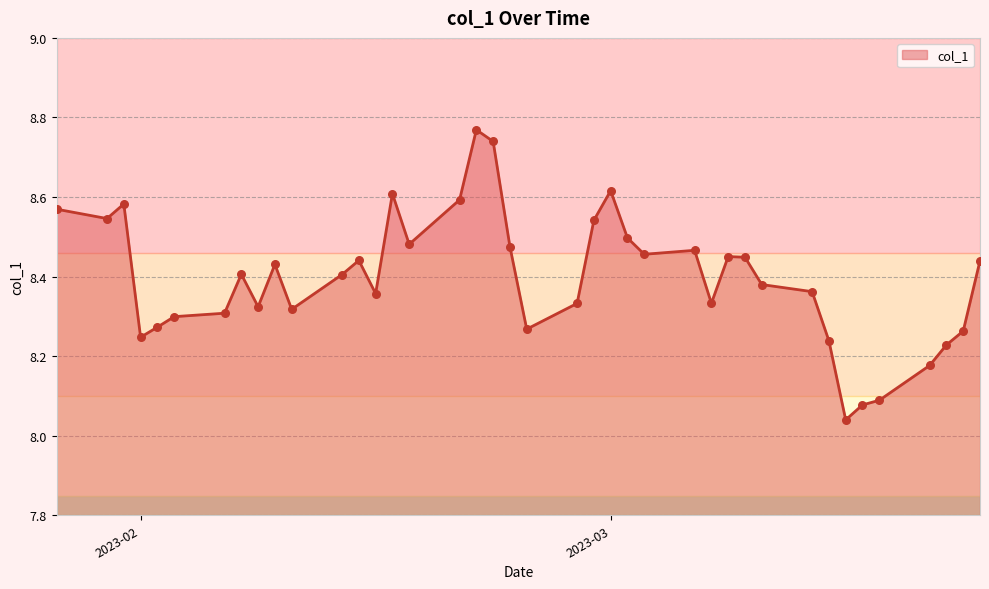

What is the difference between the maximum and minimum values?

0.7